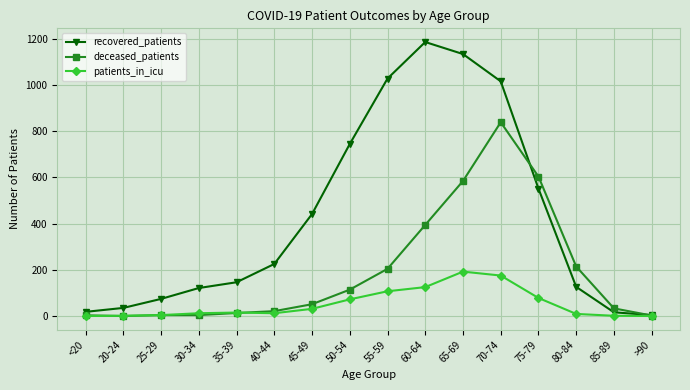

What is the highest value of the patients_in_icu series?

192